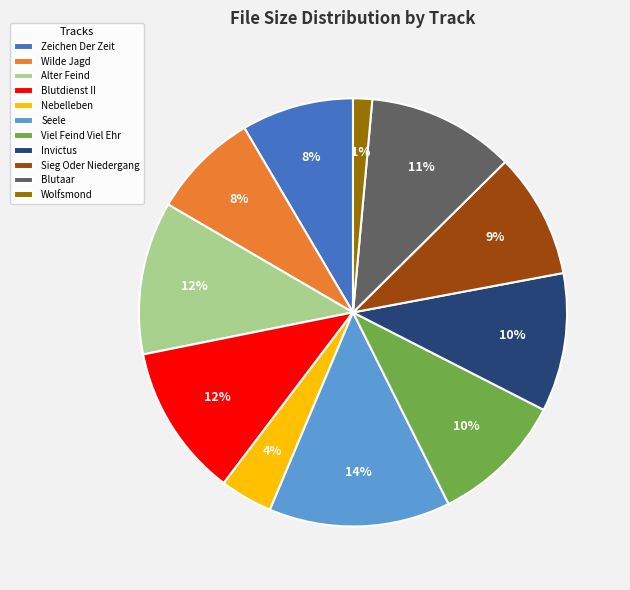

To the nearest percent, what is the average slice percentage?

9%